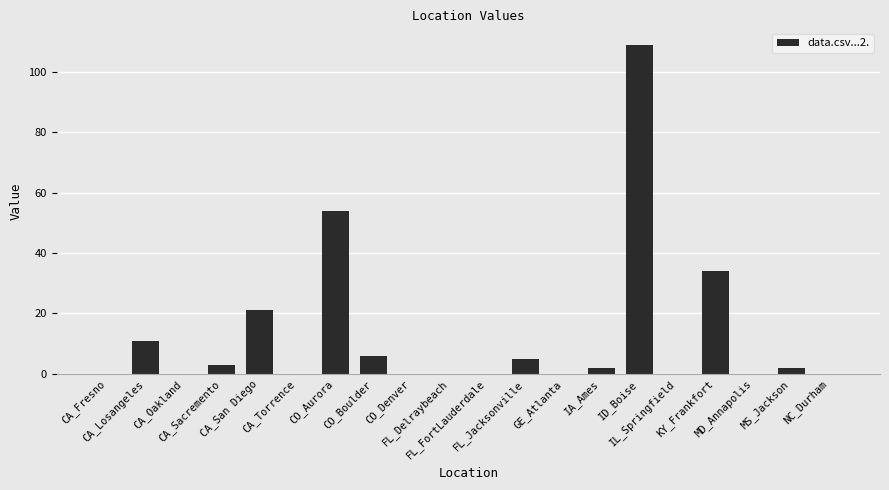

What is the greatest value displayed?

109